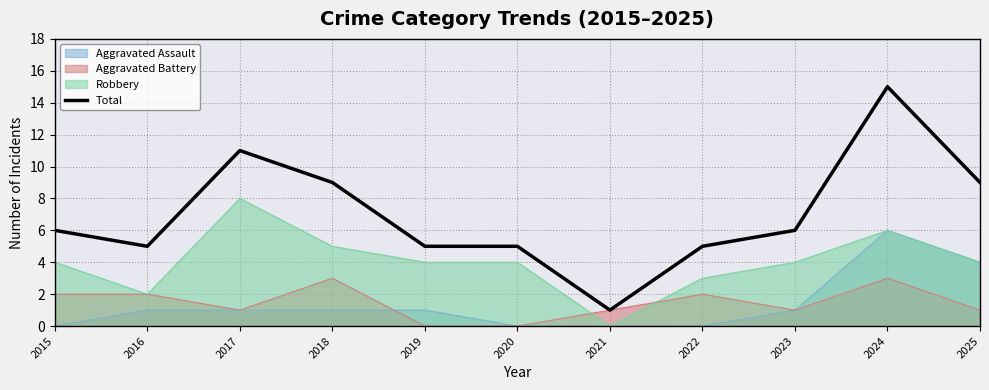

Rank the categories by value from lowest to highest.

2021, 2016, 2019, 2020, 2022, 2015, 2023, 2018, 2025, 2017, 2024